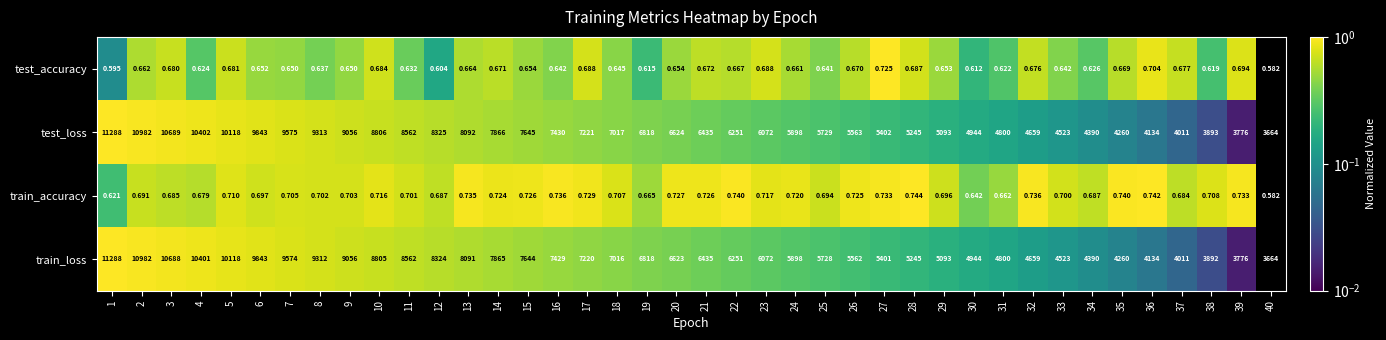

What is the spread (max minus min) of values at 10?

8805.3